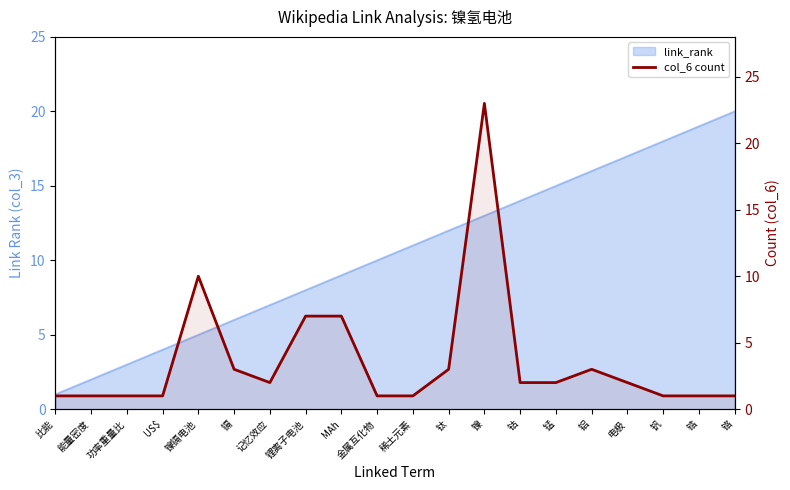

How many interior local peaks (higher than both neighbors) does the data have?

3